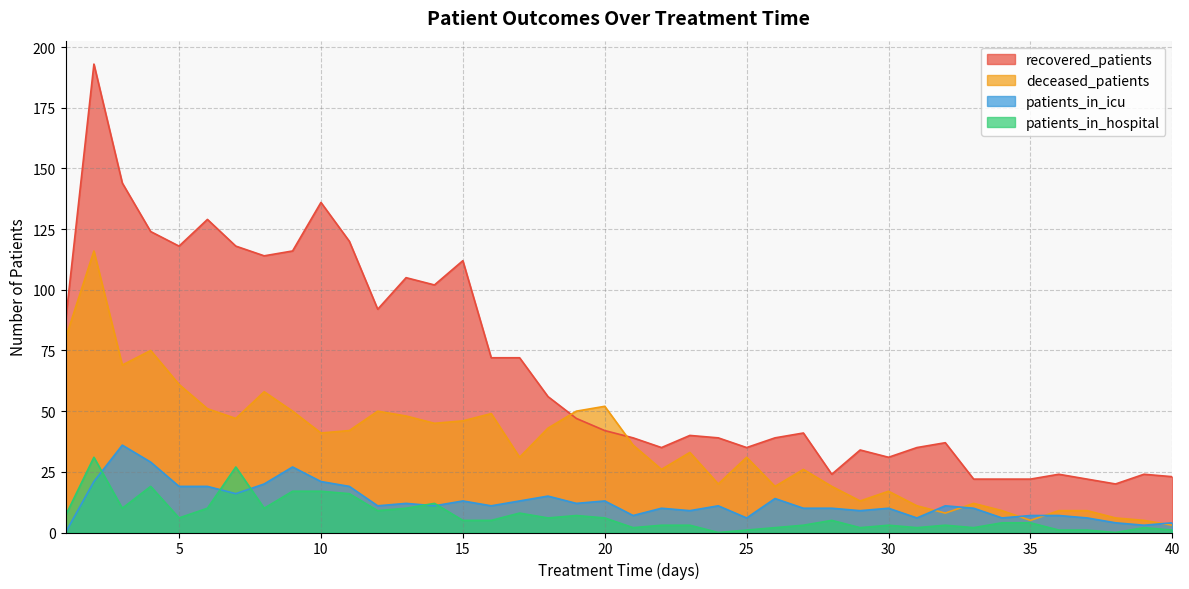

Is it true that recovered_patients equals 71 at 14?

False